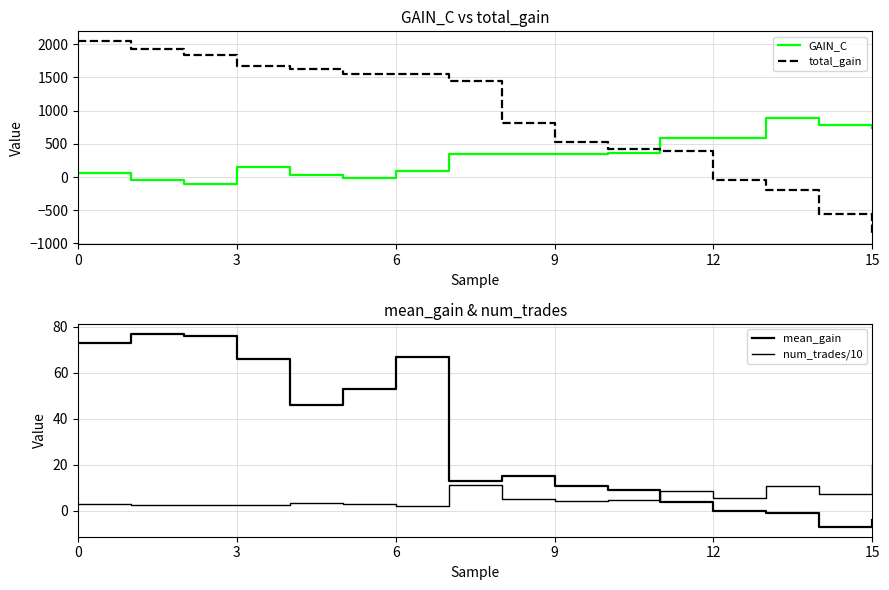

How many intersections are there between GAIN_C and total_gain?

1